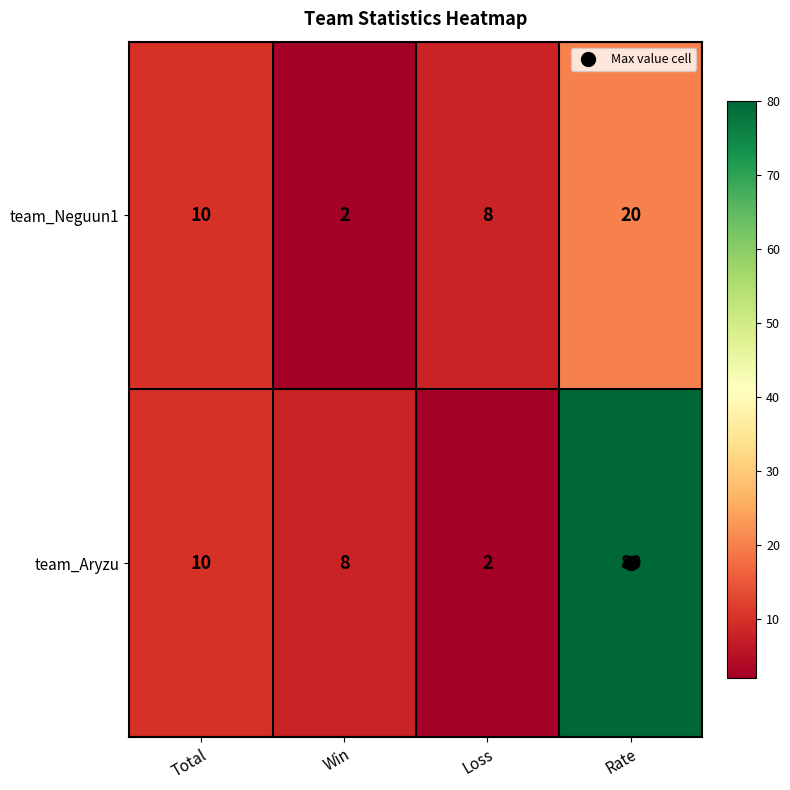

What is the difference between the team_Neguun1 values at Rate and Loss?

12